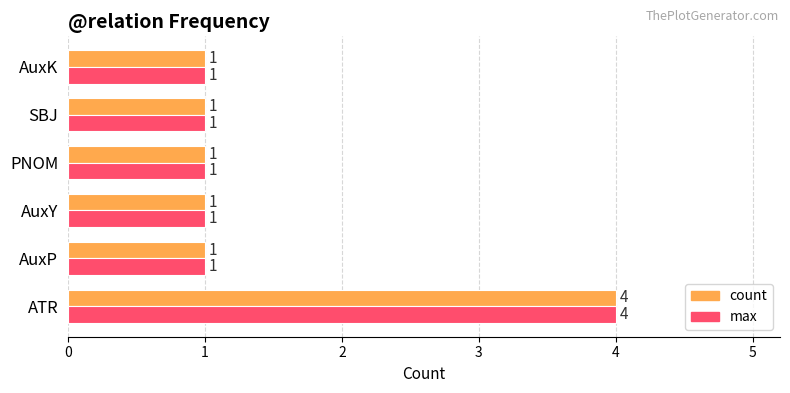

True or false: max has a value of 0 at AuxP.

False